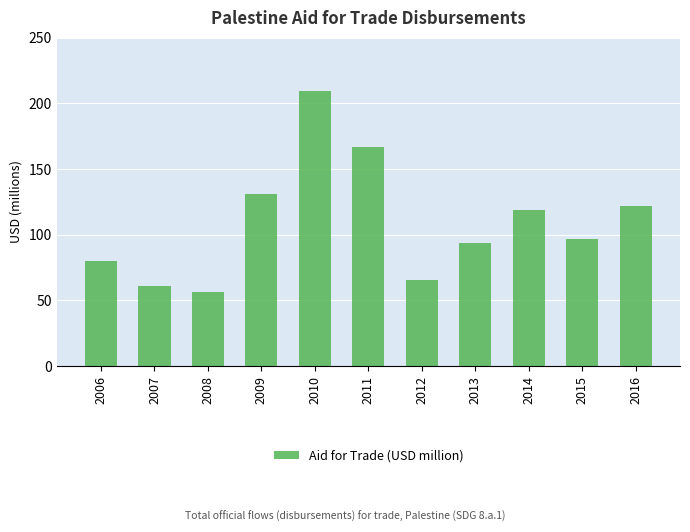

Approximately how many times larger is the value at 2009 compared to 2007?

2.1